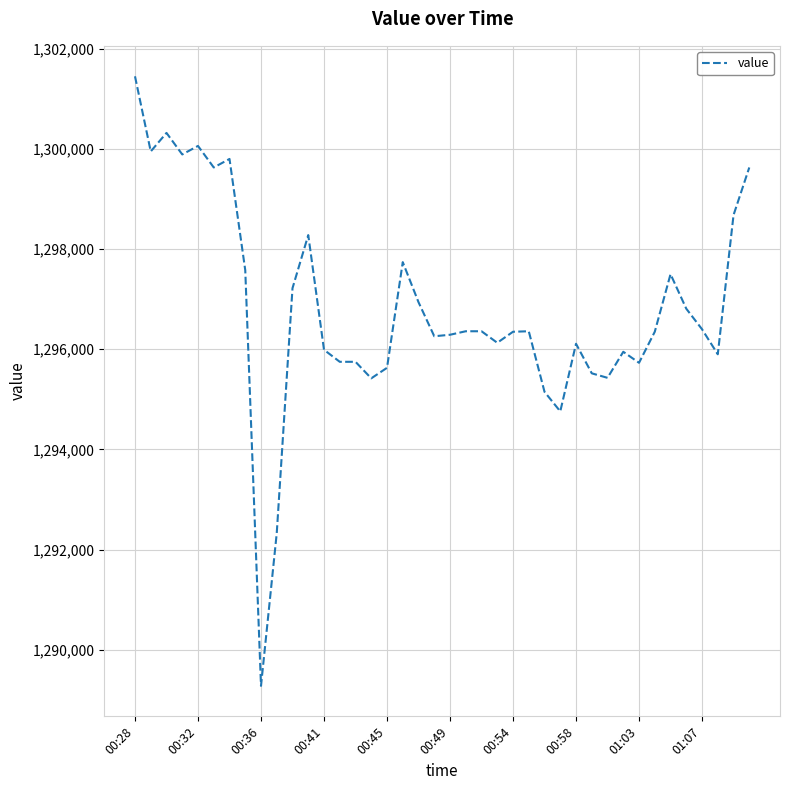

What is the difference between the maximum and minimum values?

12170